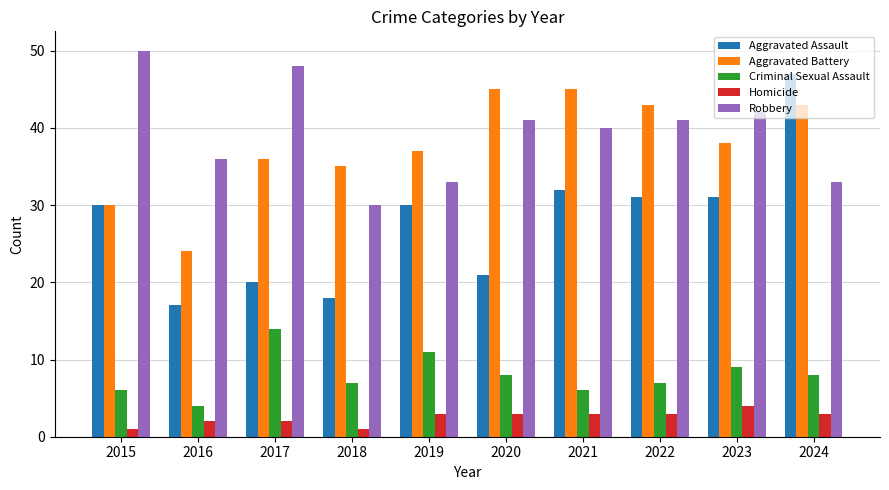

What is the value of the Robbery bar at the 9th from the left?

42